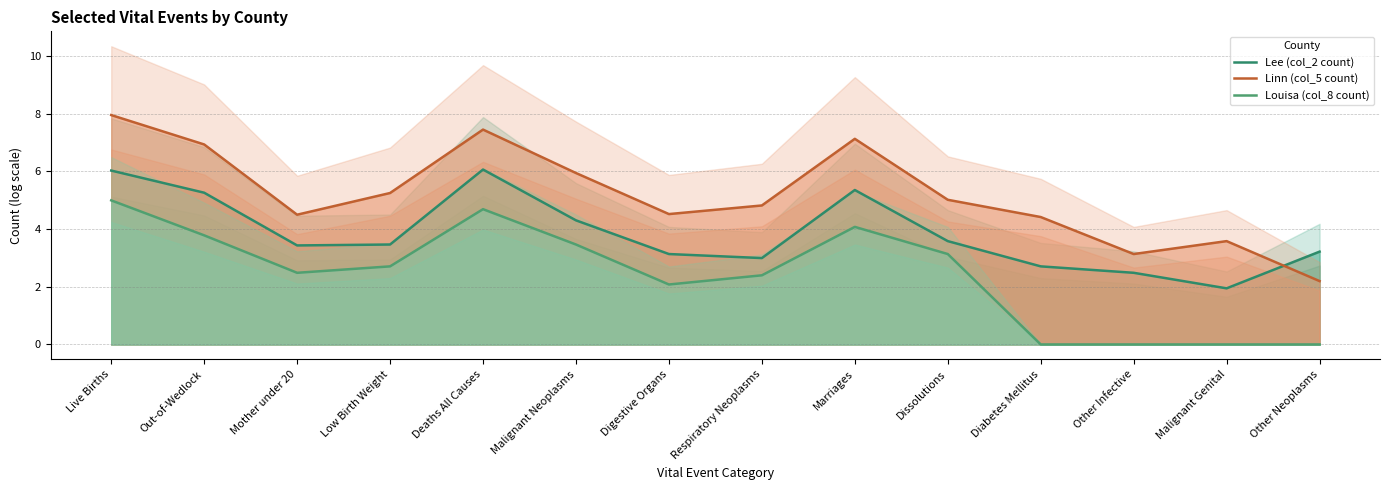

What is the difference between the maximum and minimum values in the Louisa (col_8 count) series?

5.0